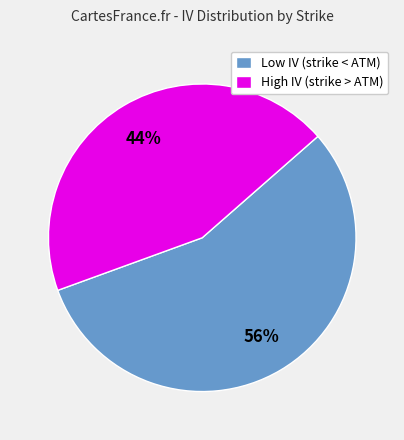

How many slices are in this pie chart?

2